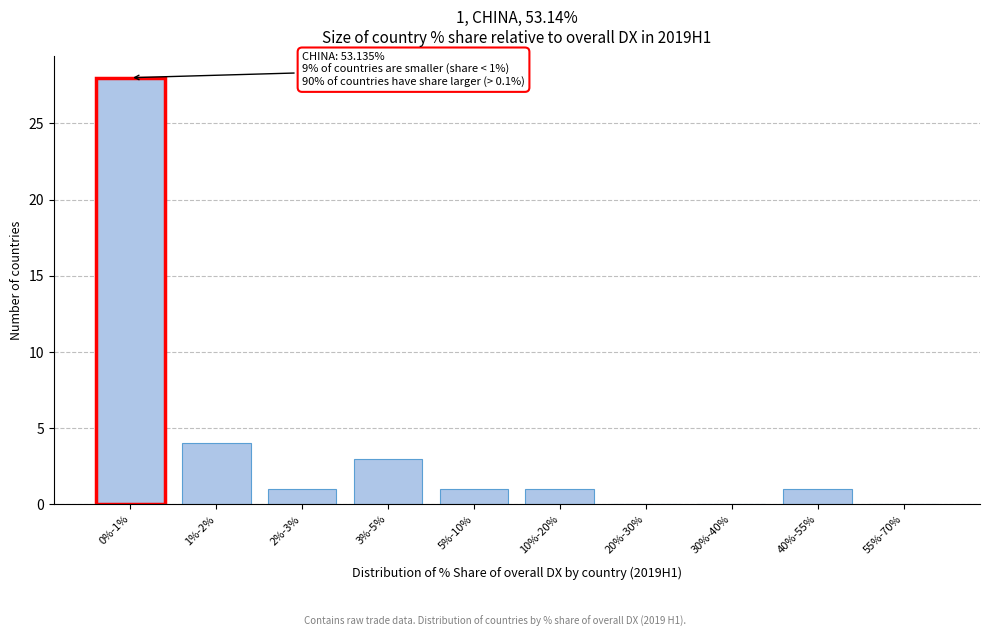

Reading left to right, what are all the values shown in this chart?

0%-1%=28	1%-2%=4	2%-3%=1	3%-5%=3	5%-10%=1	10%-20%=1	20%-30%=0	30%-40%=0	40%-55%=1	55%-70%=0